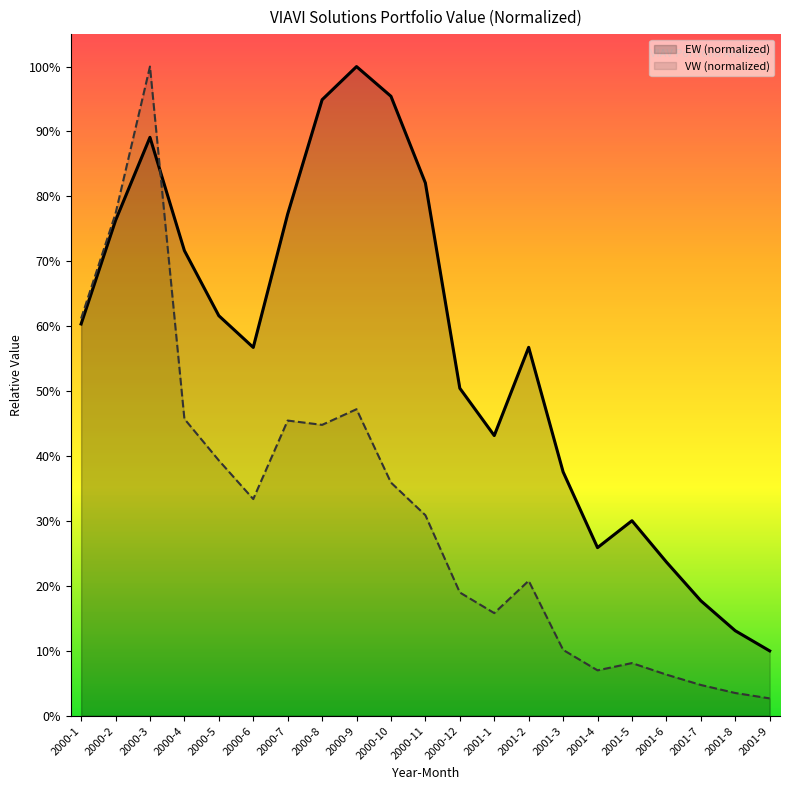

What is the difference between the maximum and minimum values in the EW series?

0.9